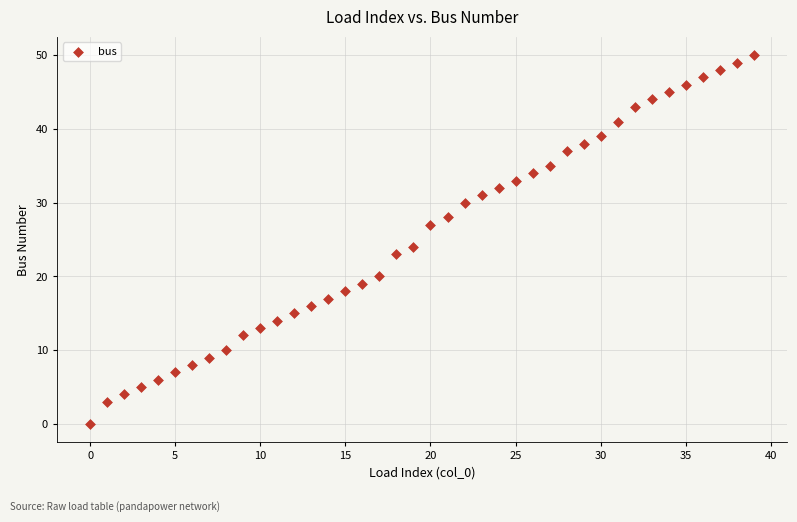

What is the range of Y values (max minus min)?

50